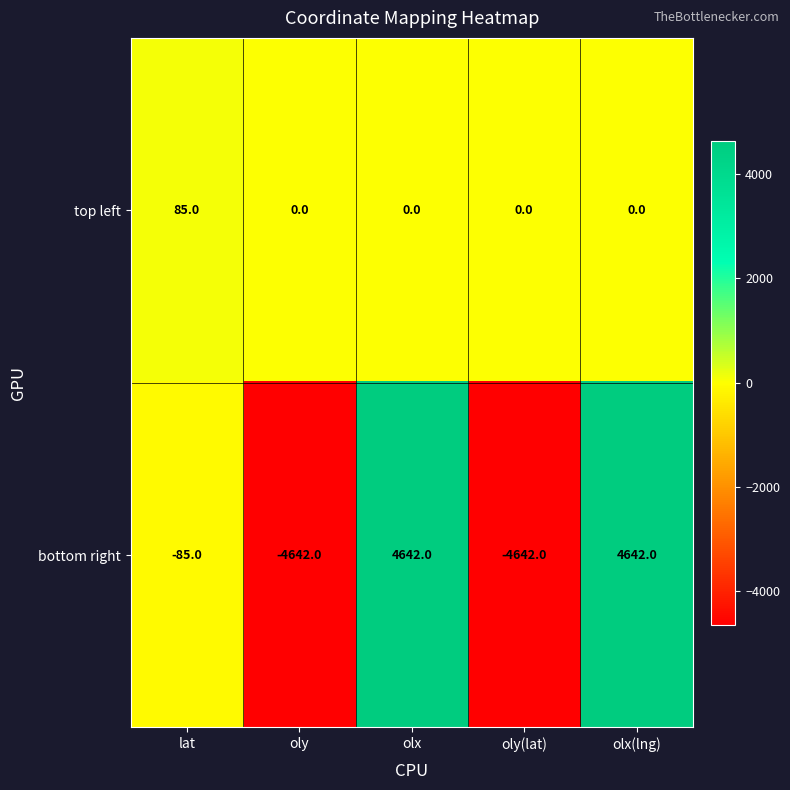

What is the greatest value displayed?

4642